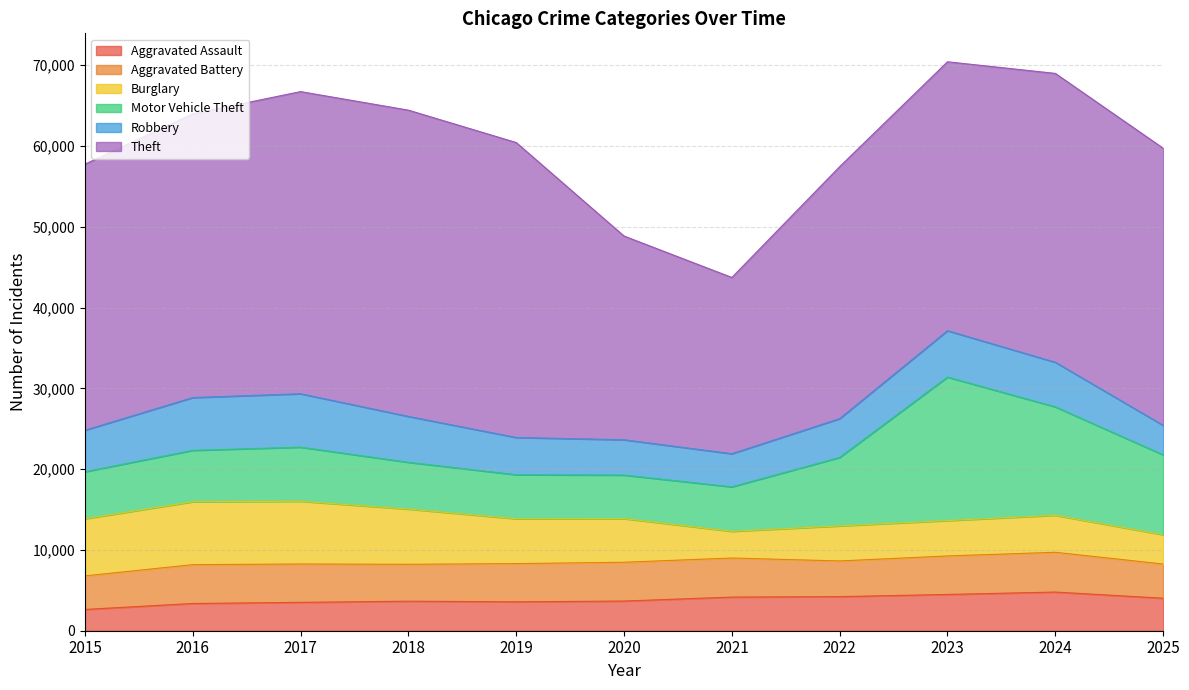

How many values in the Aggravated Assault series are below 3674?

5